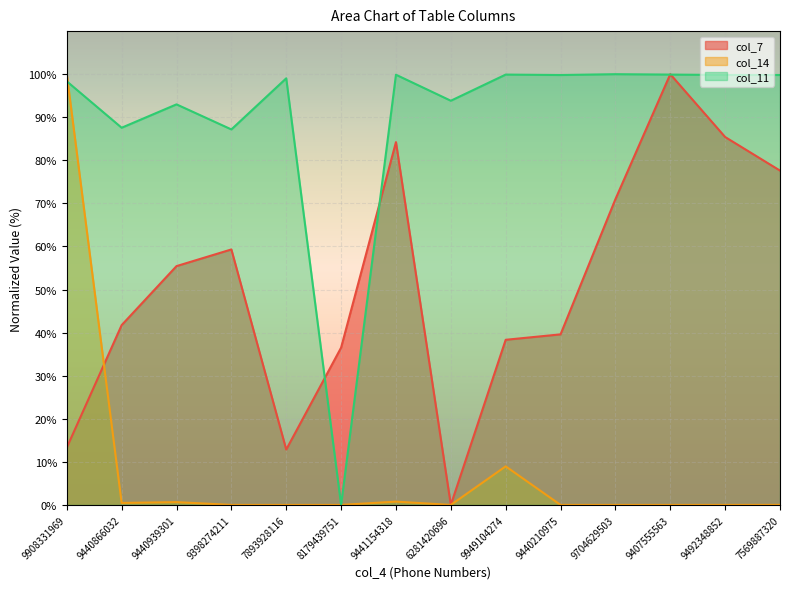

True or false: col_11 and col_14 cross at least once.

True